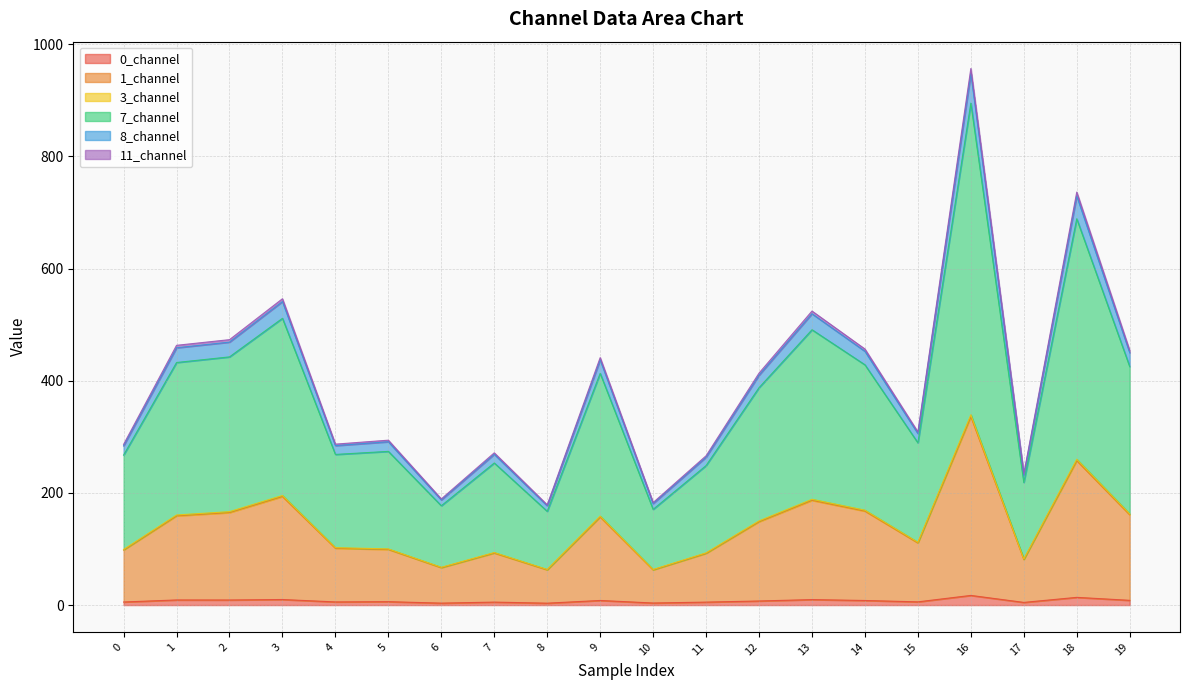

The 3_channel series shows 31.0 at 4. True or false?

False